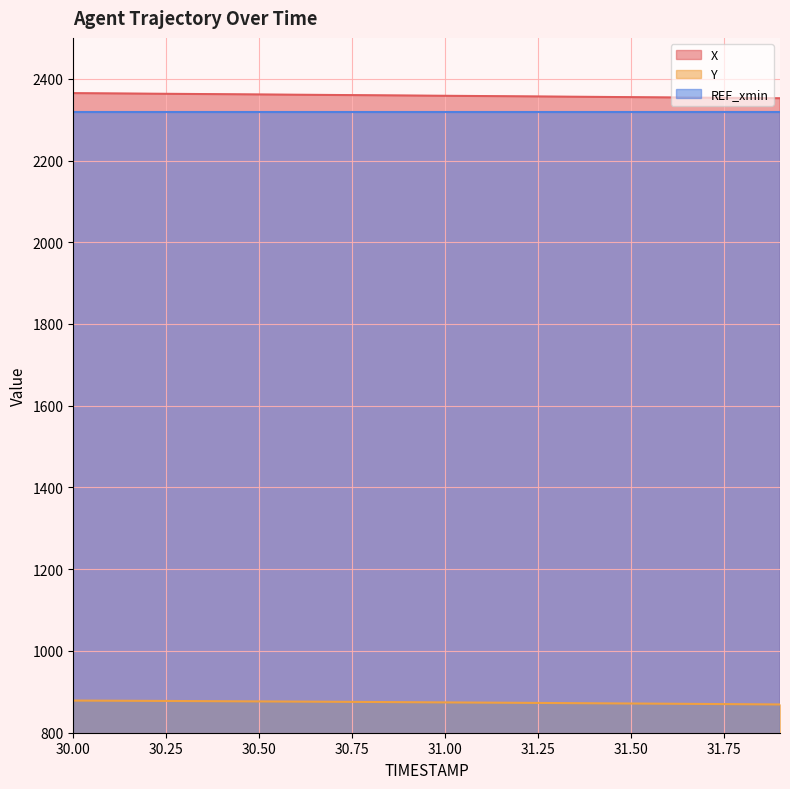

The value of X at 30.50 is 2361.6. True or false?

True